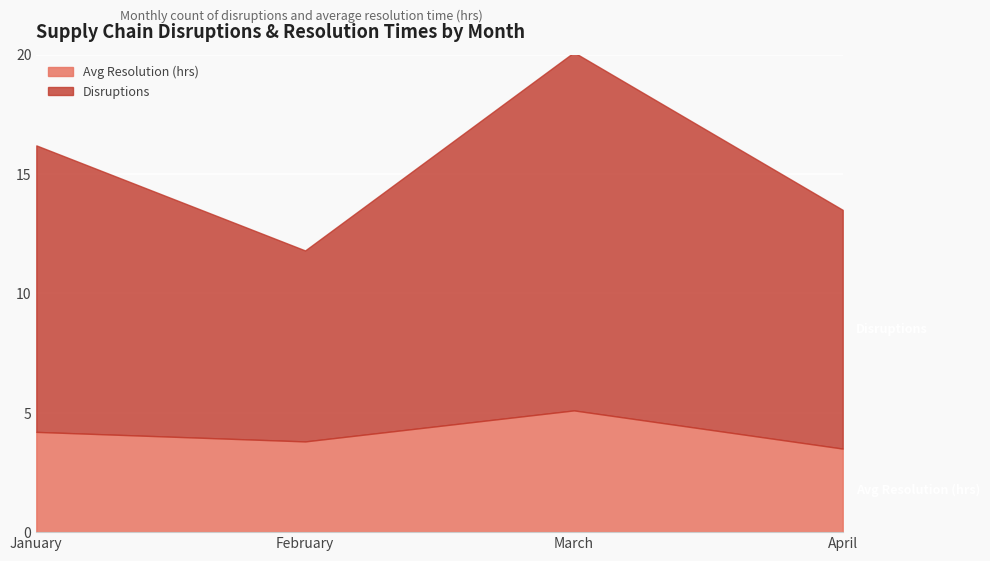

Is the value of Disruptions at March greater than the value of Avg Resolution (hrs) at January?

Yes